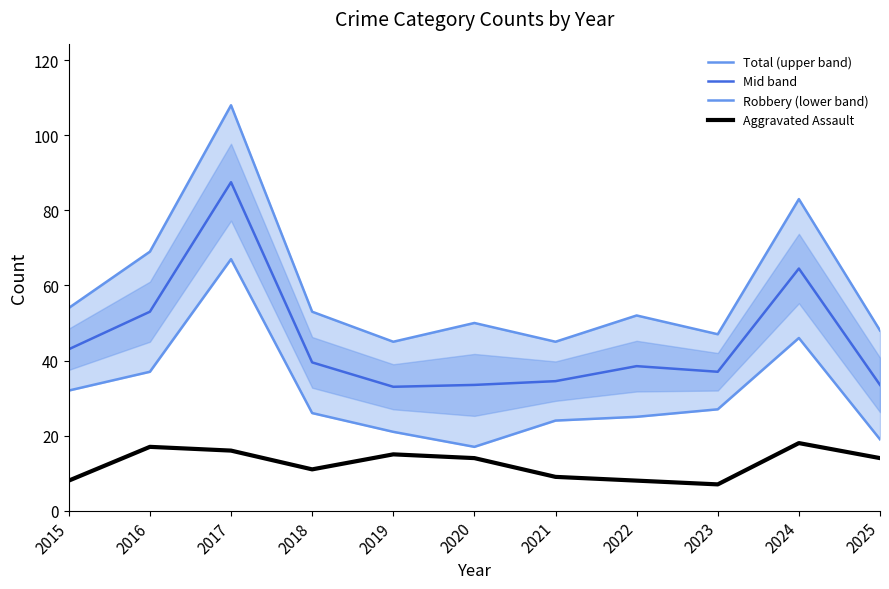

What are all the series names shown in the legend?

Total (upper band), Mid band, Robbery (lower band), Aggravated Assault